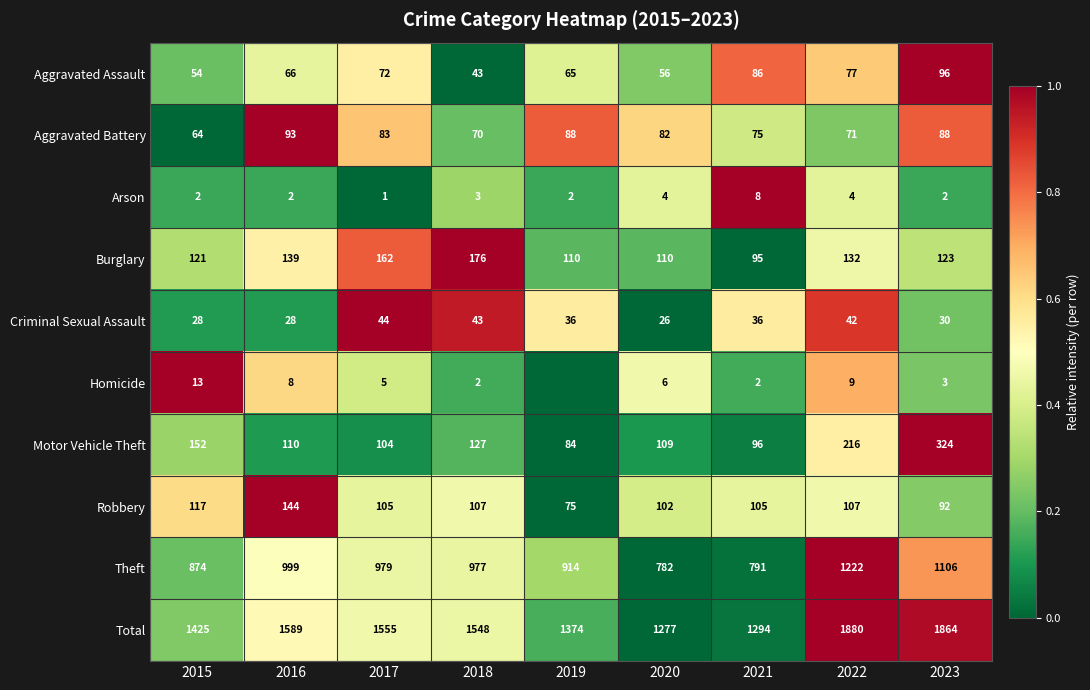

Rank the series at 2020 from highest to lowest value.

Total, Theft, Burglary, Motor Vehicle Theft, Robbery, Aggravated Battery, Aggravated Assault, Criminal Sexual Assault, Homicide, Arson